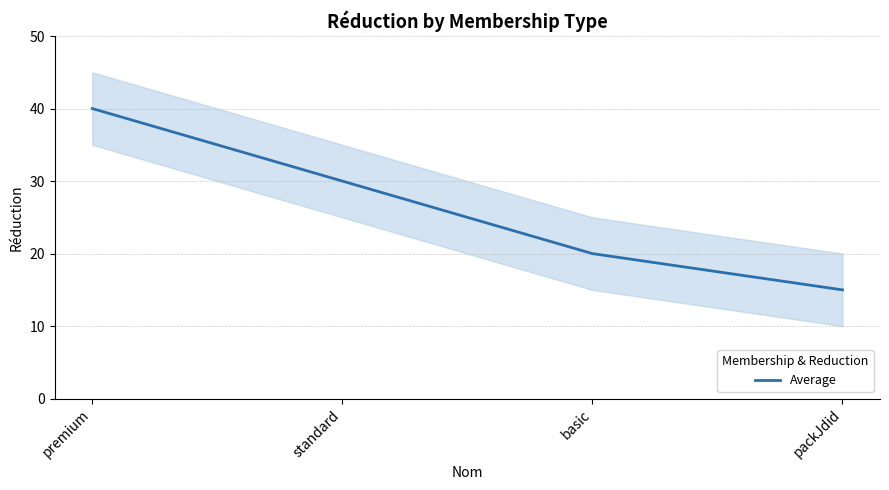

What is the average value?

26